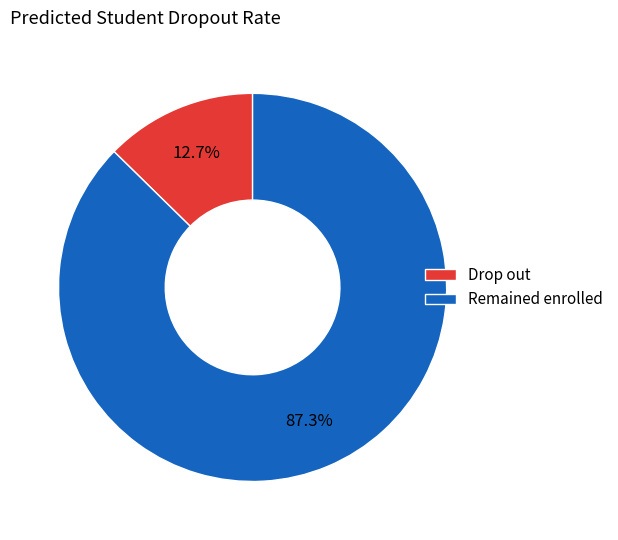

How many segments does this pie chart have?

2